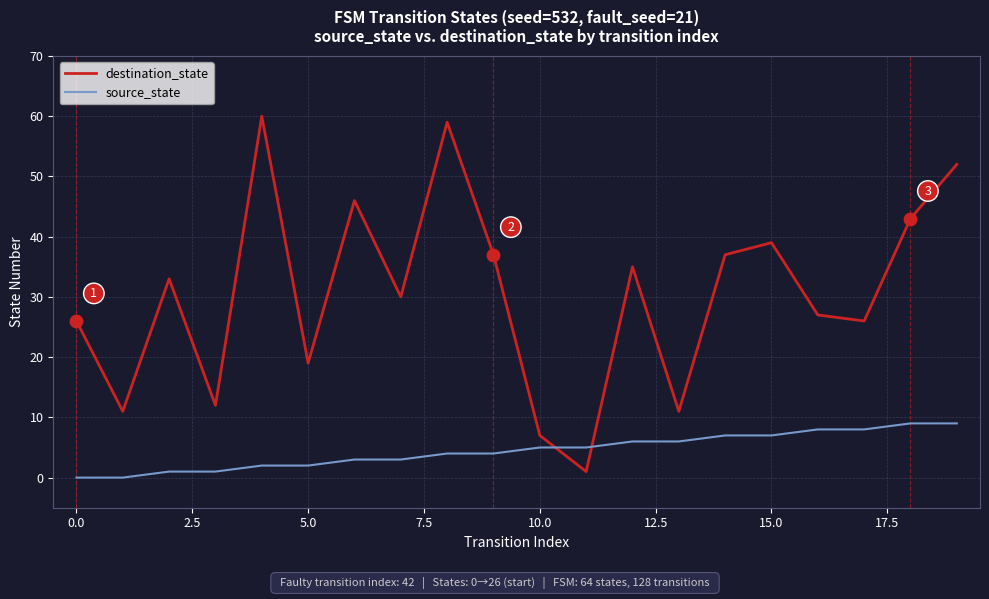

Which series has the largest total across all categories?

destination_state